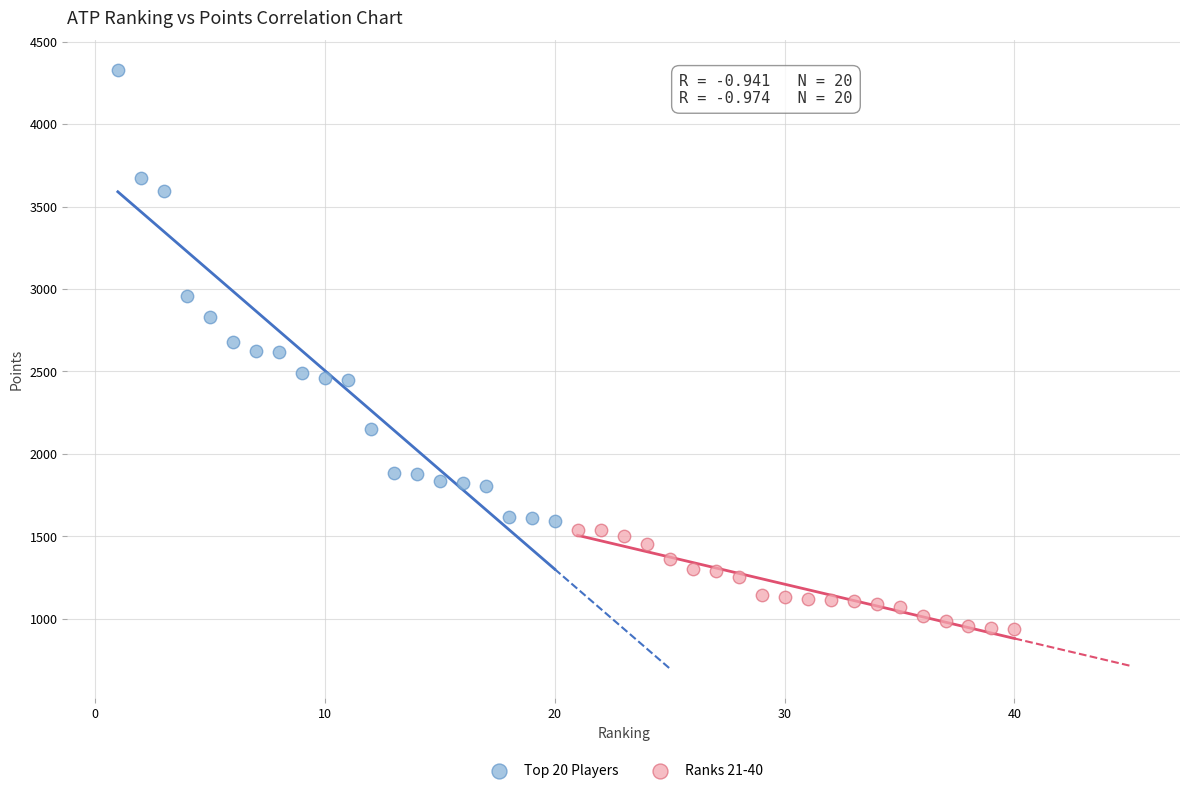

Which series has the widest spread of Y values?

Top 20 Players